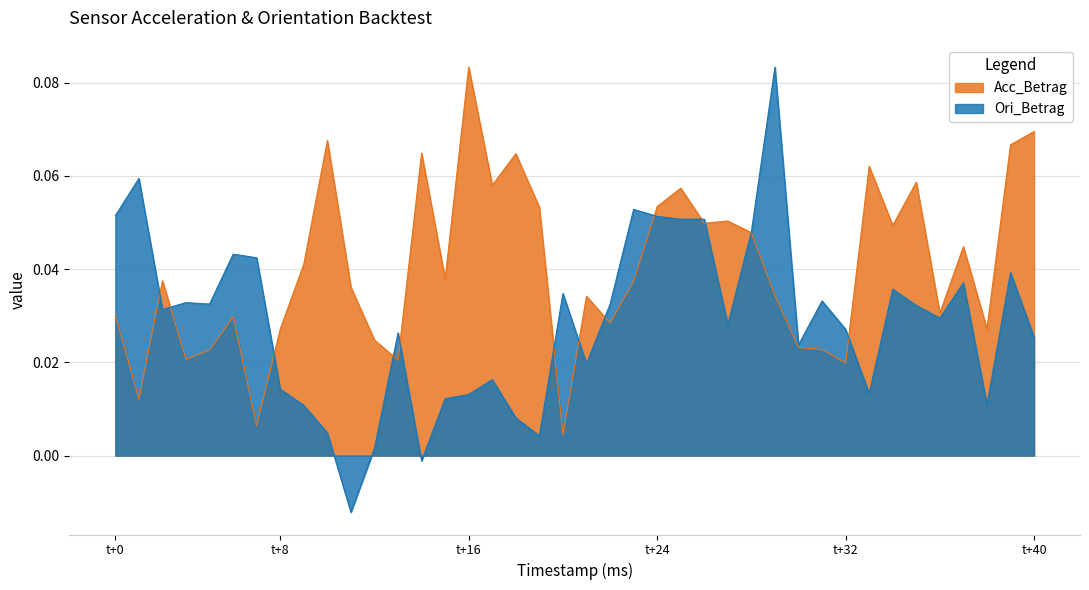

How many lines are shown in the chart?

2